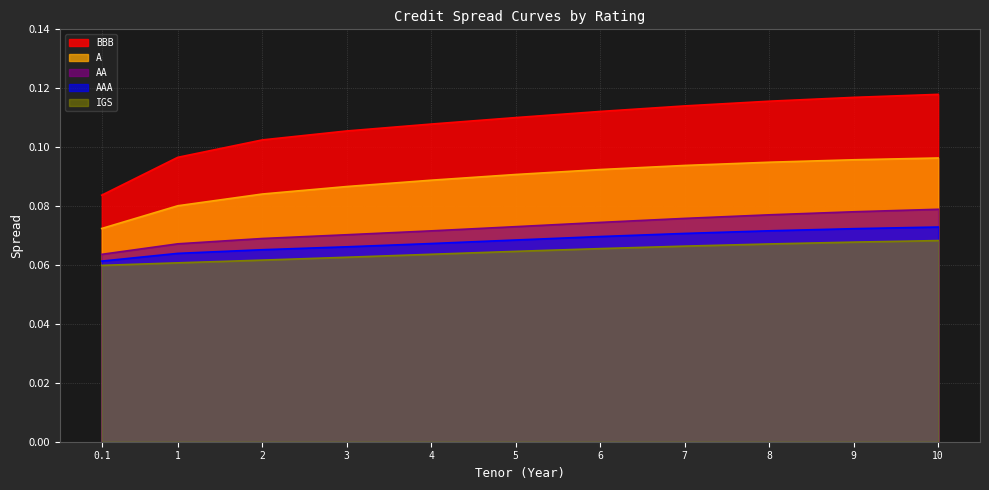

How many lines are shown in the chart?

5